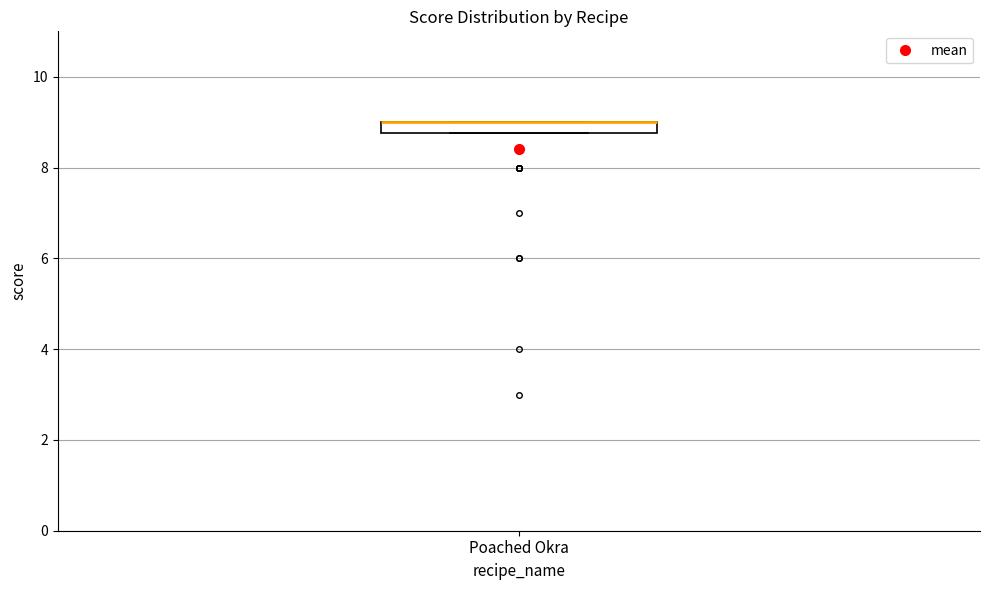

Where is the upper edge of the box for Poached Okra on the y-axis? The values are not printed on the chart, so give them approximately, as read against the axis.

9.0